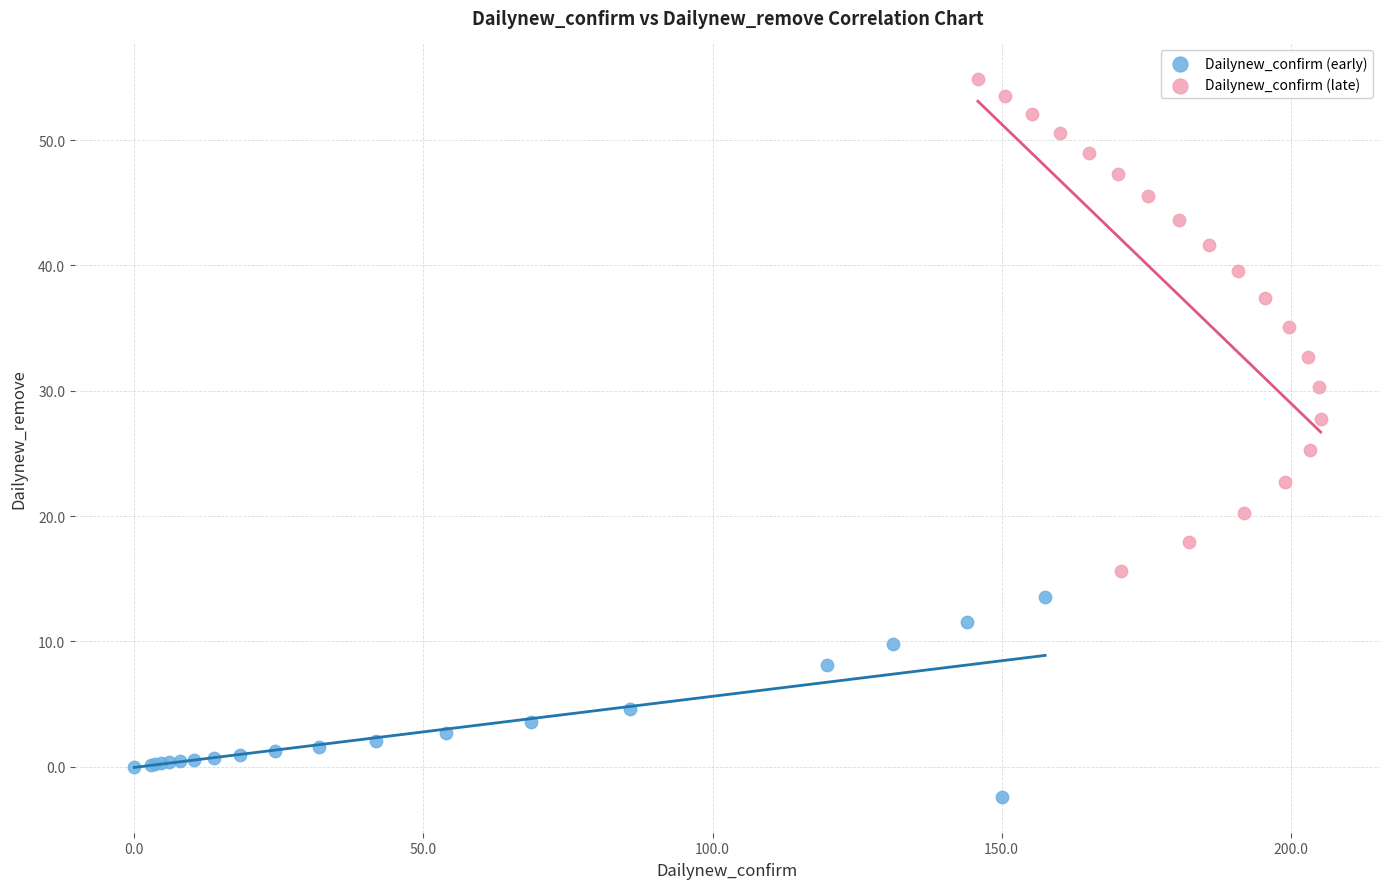

Which series reaches the maximum Y coordinate?

Dailynew_confirm (late)